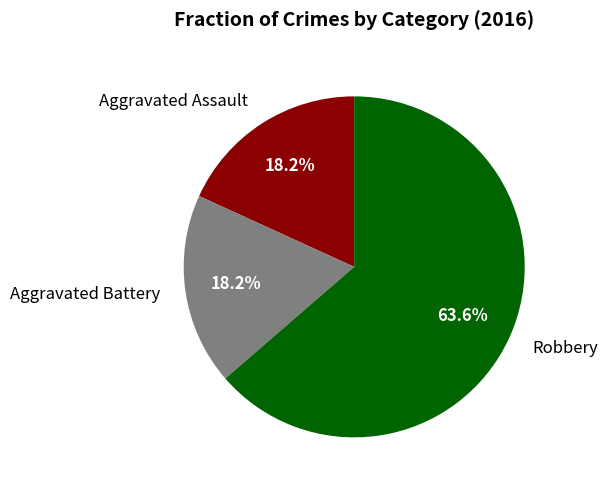

To the nearest percent, what is the average slice percentage?

33%